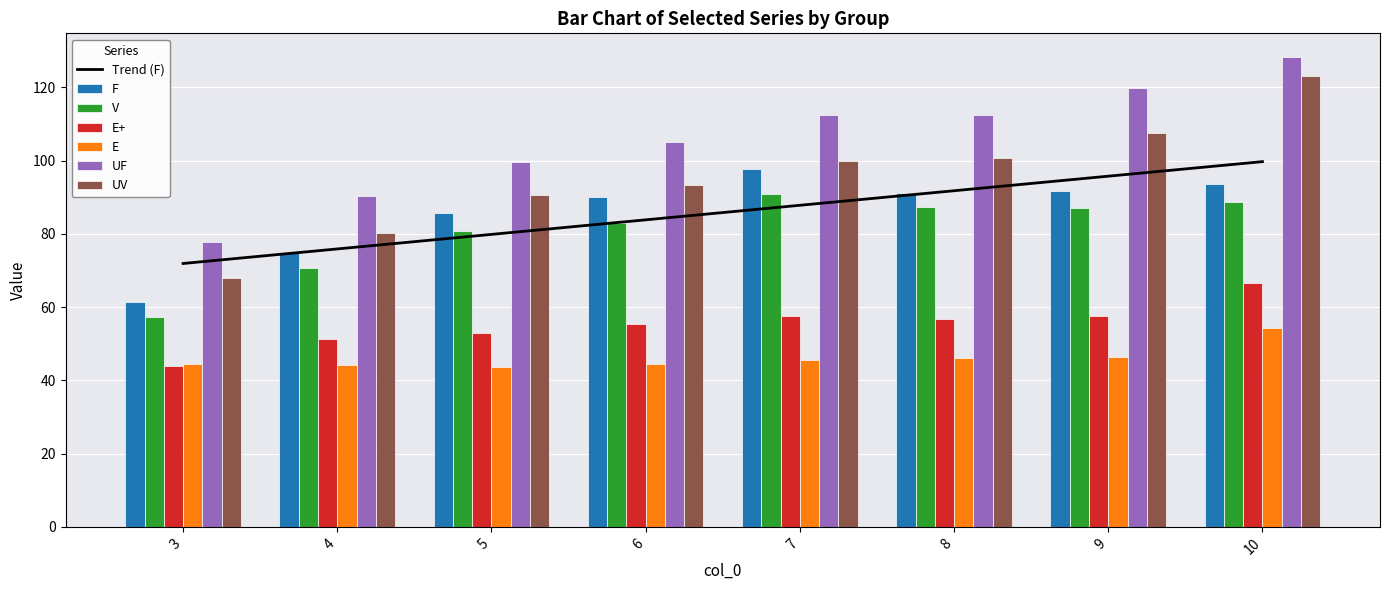

Which series has the largest total across all categories?

UF